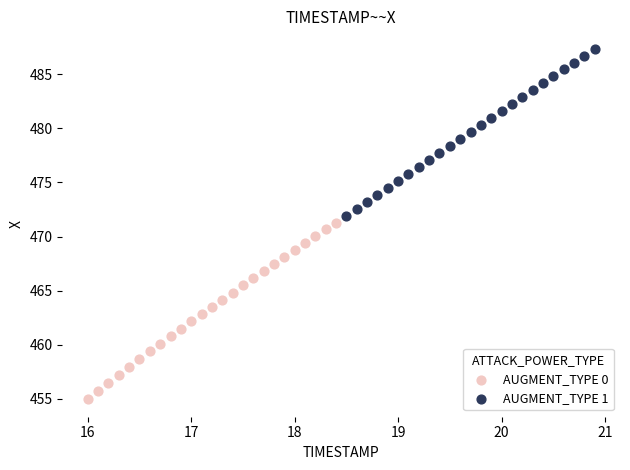

Which series contains the lowest Y value?

AUGMENT_TYPE 0